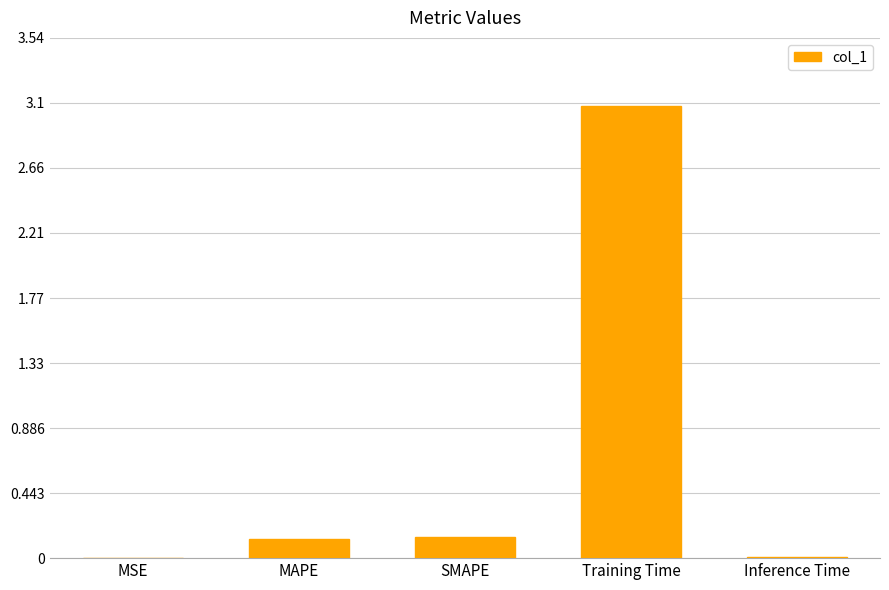

The chart shows a value of 0.0 at Inference Time. True or false?

True